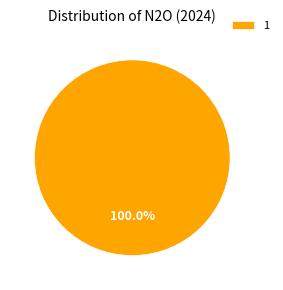

Rank the categories by value from lowest to highest.

1